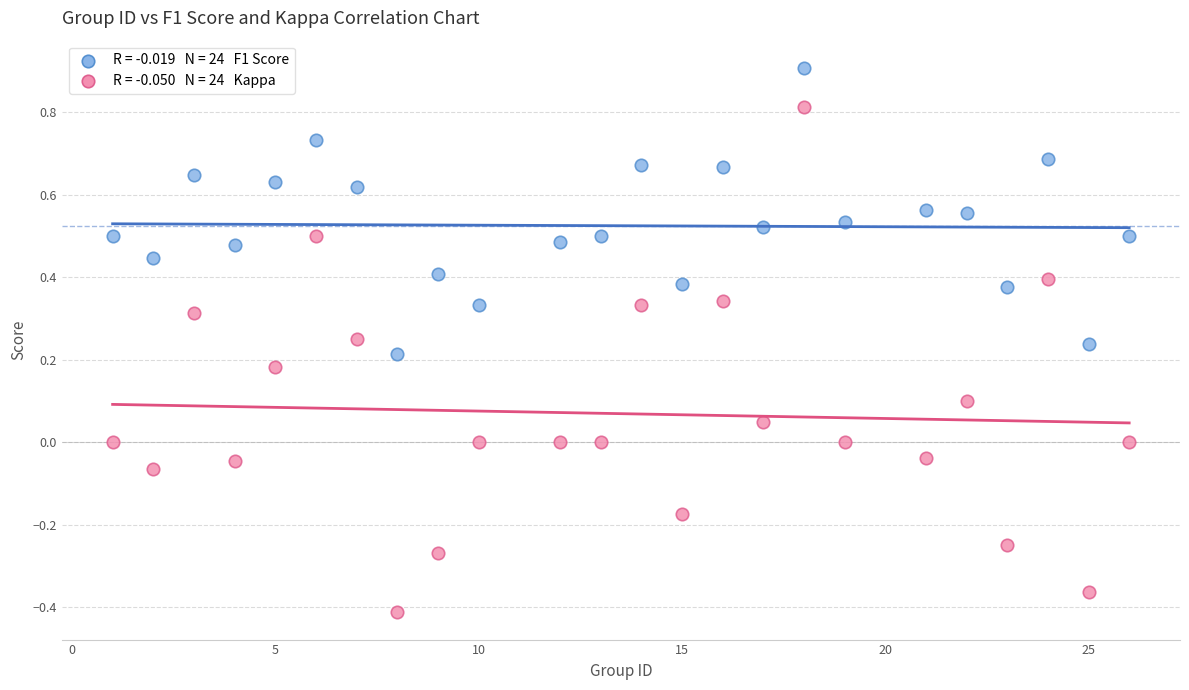

Across all data points, what is the range of Y values (max minus min)?

1.3